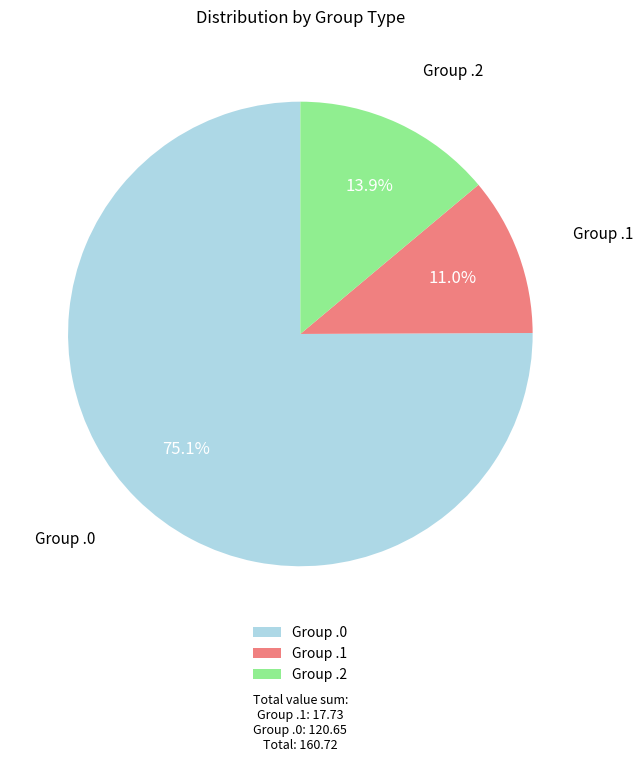

Is there any slice that represents more than half of the pie?

Yes